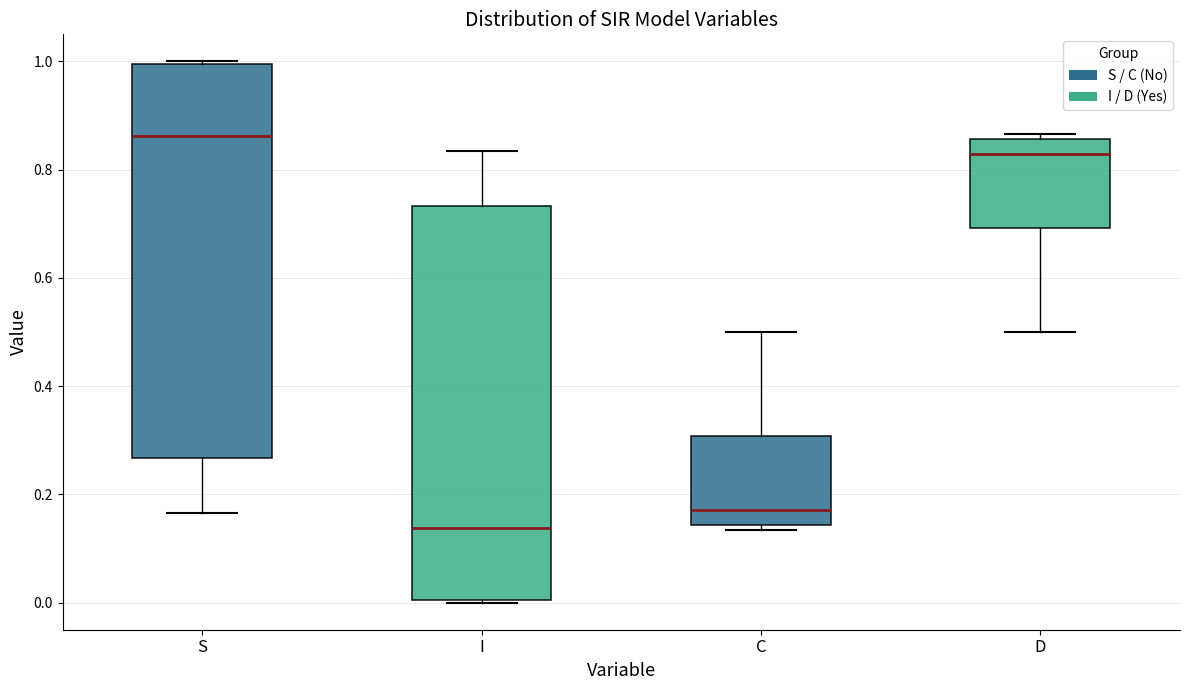

Where is the upper edge of the box for D on the y-axis? The values are not printed on the chart, so give them approximately, as read against the axis.

0.86